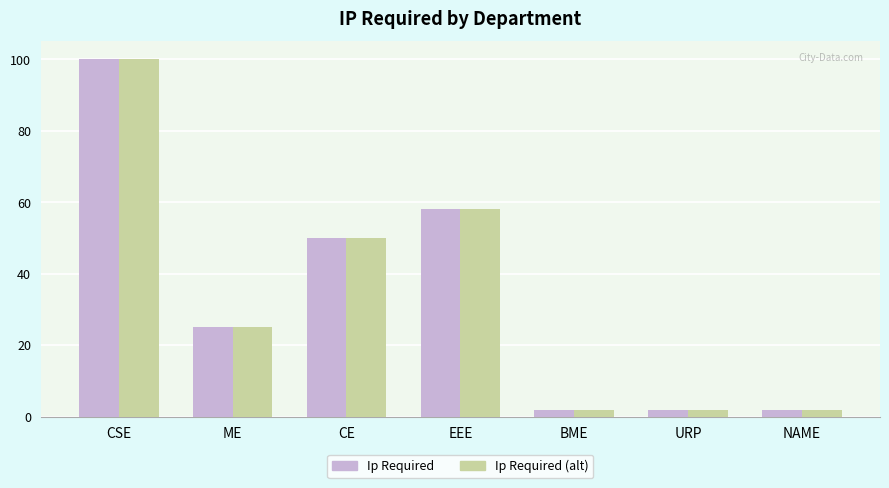

What is the label of the 1st bar from the left?

CSE